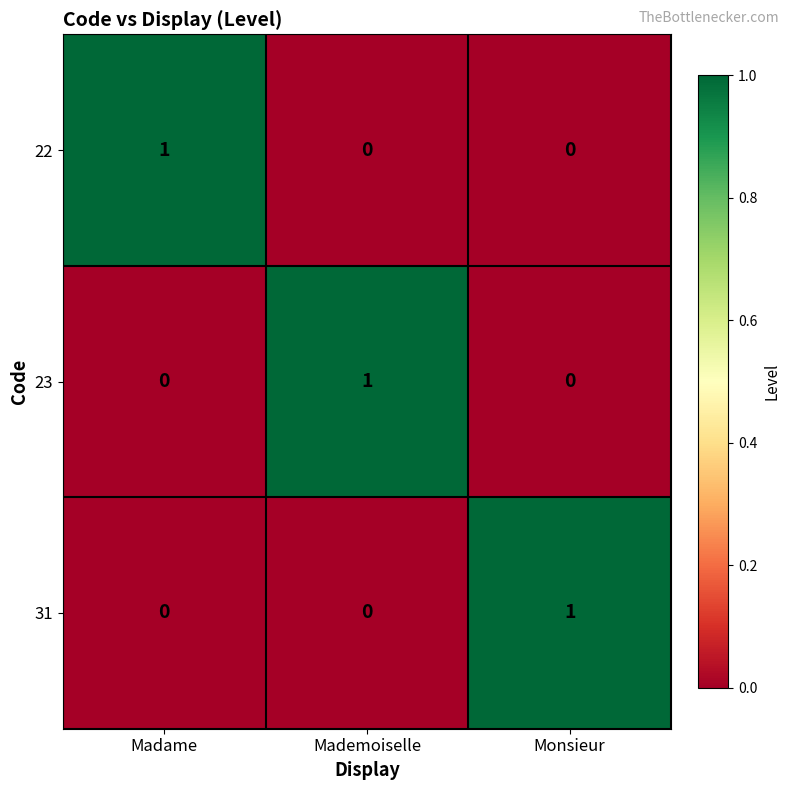

Is the value of 22 at Monsieur greater than the value of 31 at Monsieur?

No